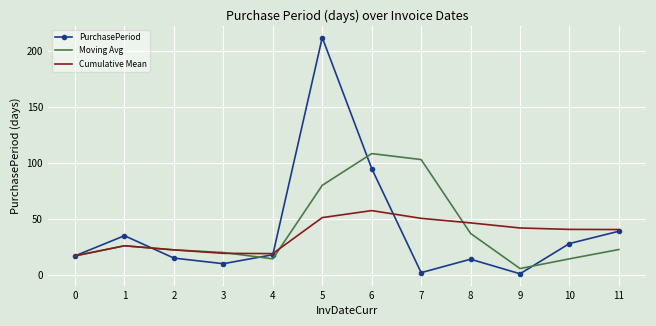

True or false: Moving Avg has more than 0 points higher than both neighbors.

True